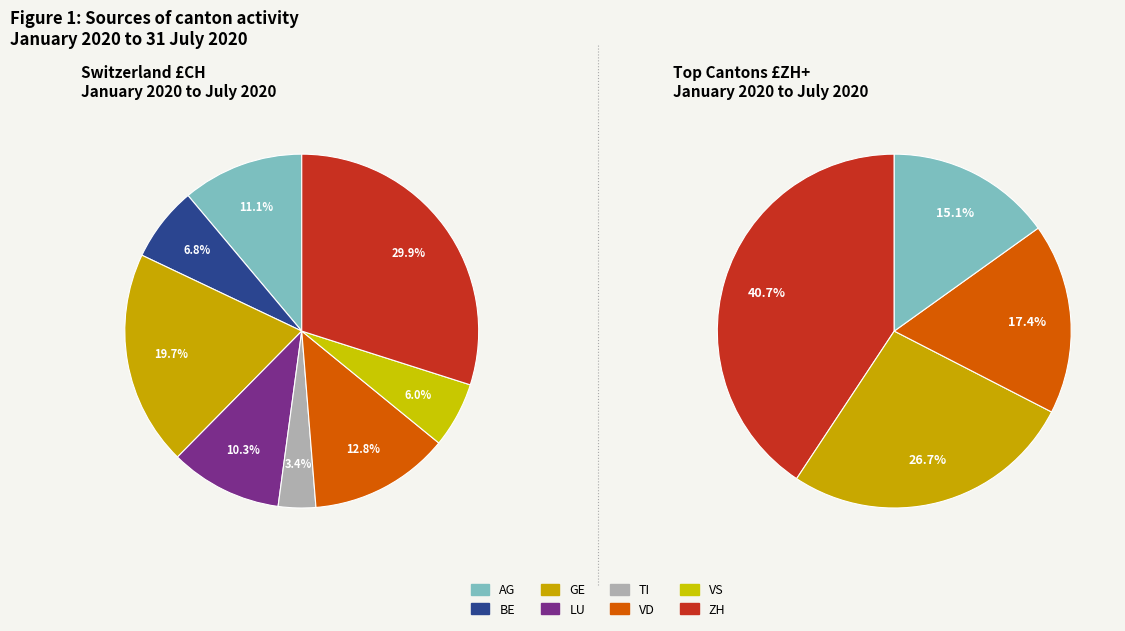

Count the number of slices in the pie.

8